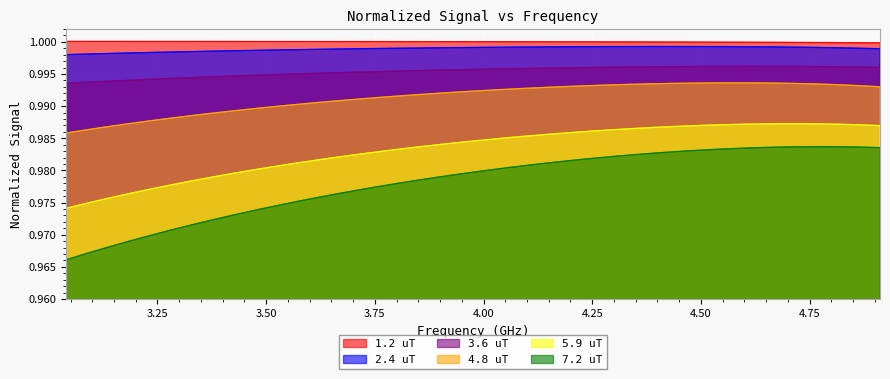

True or false: 5.9 uT and 1.2 uT intersect in this chart.

False